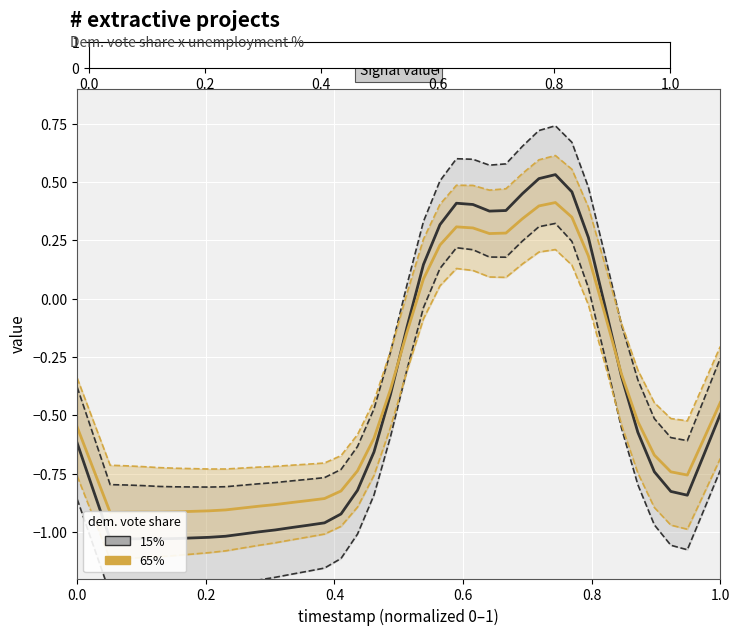

Is the value of value (orange) at 24 greater than the value of value (black) at 1.0?

Yes